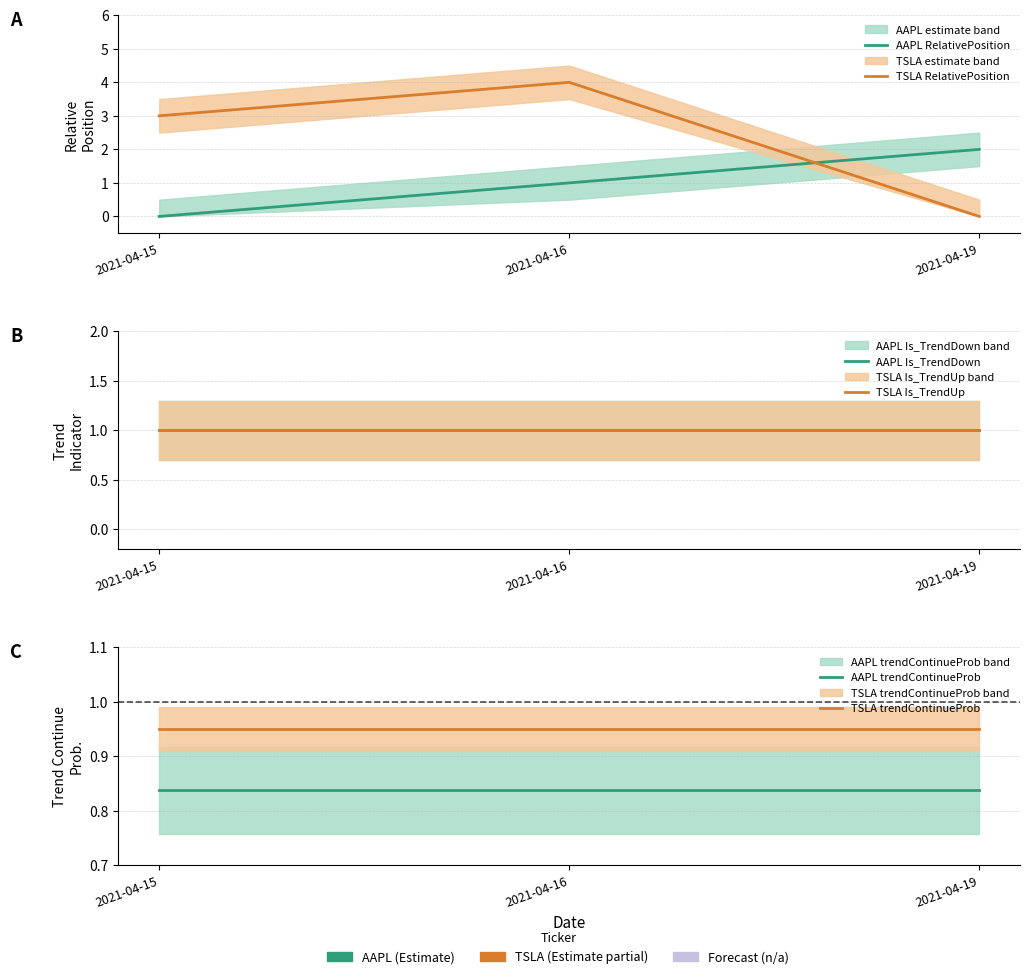

Reading left to right, transcribe all the data shown in this chart.

AAPL RelativePosition: 0.0	1.0	2.0
TSLA RelativePosition: 3.0	4.0	0.0
AAPL Is_TrendDown: 1.0	1.0	1.0
TSLA Is_TrendUp: 1.0	1.0	1.0
AAPL trendContinueProb: 0.8	0.8	0.8
TSLA trendContinueProb: 1.0	1.0	1.0